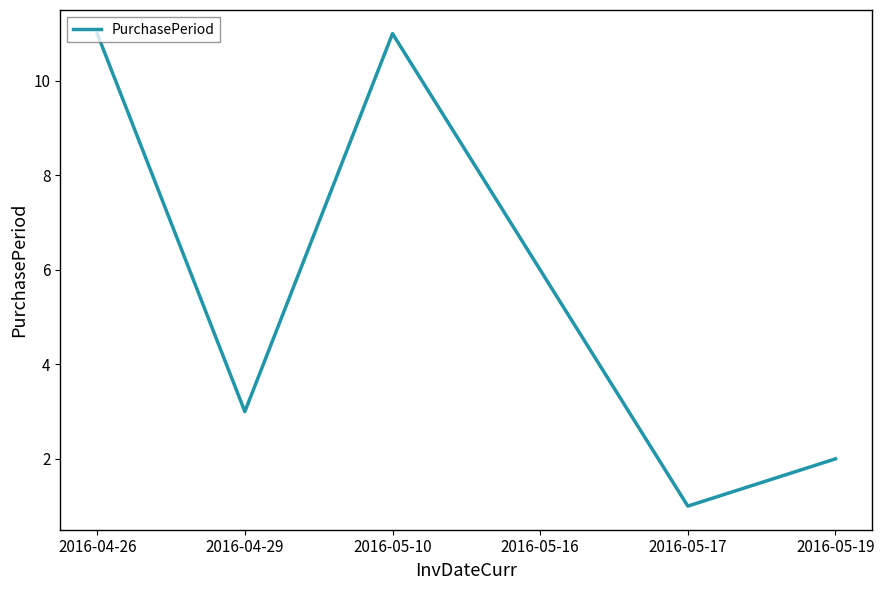

Which has a higher value, 2016-05-16 or 2016-05-10?

2016-05-10